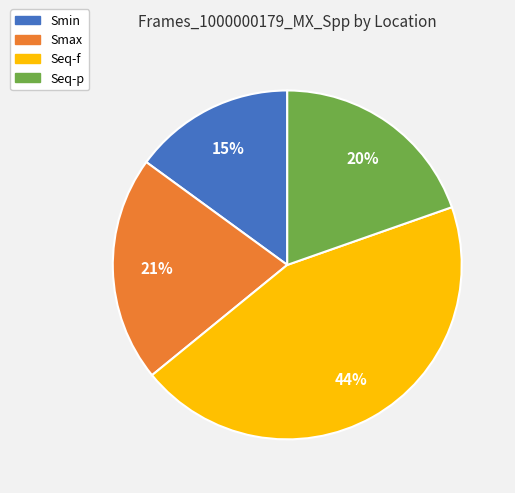

Count the number of slices in the pie.

4